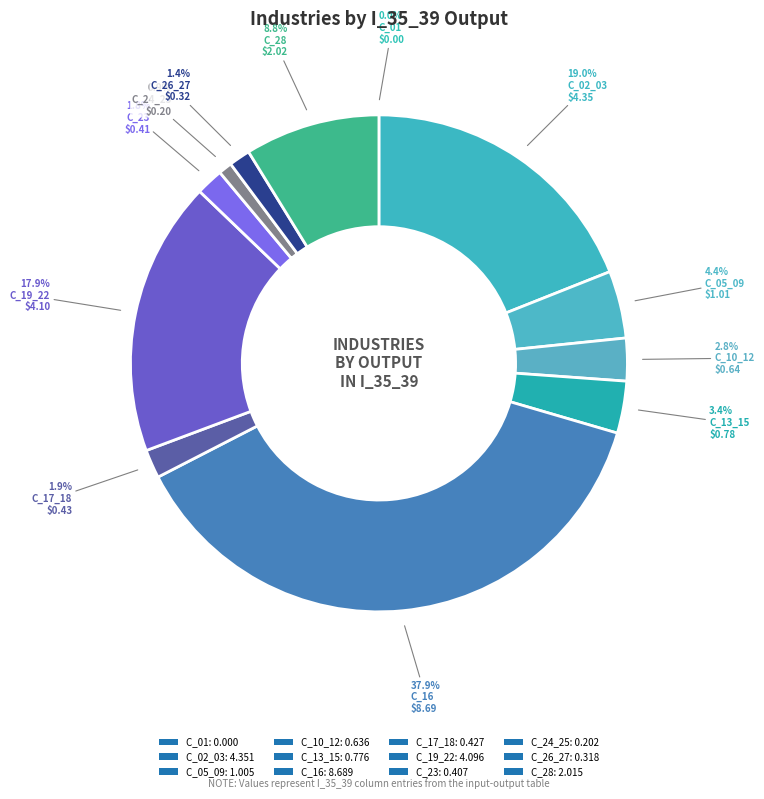

Combined, what portion of the pie is C_13_15 and C_05_09?

7.8%